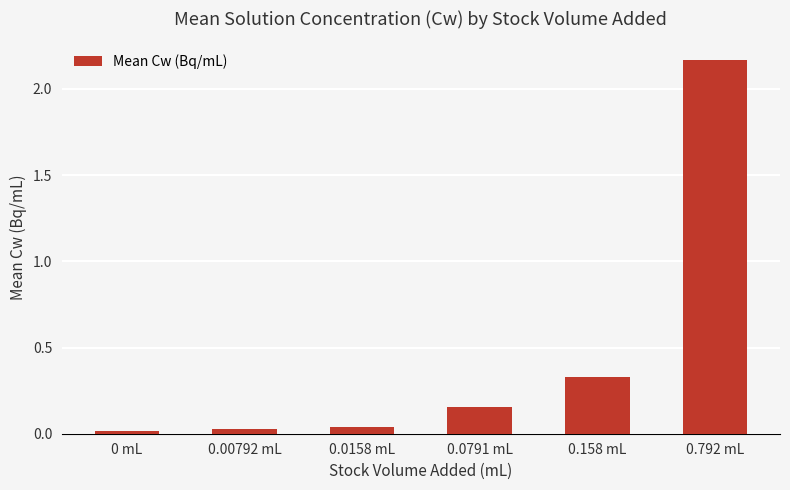

Does the chart contain any negative values?

No